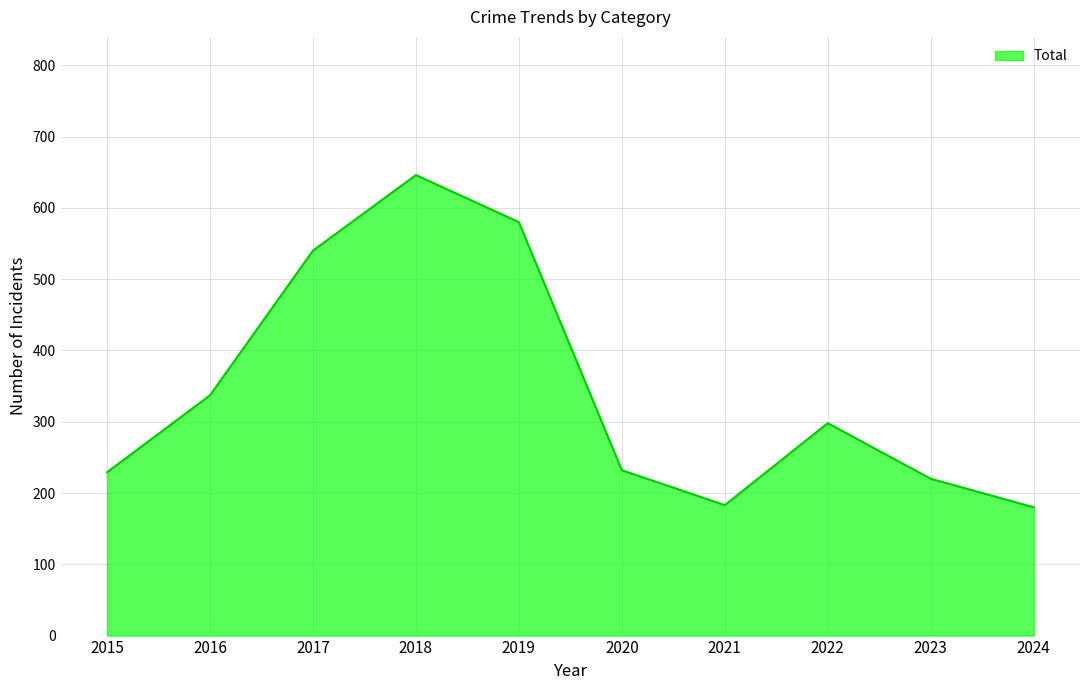

What is the maximum value shown in the chart?

646